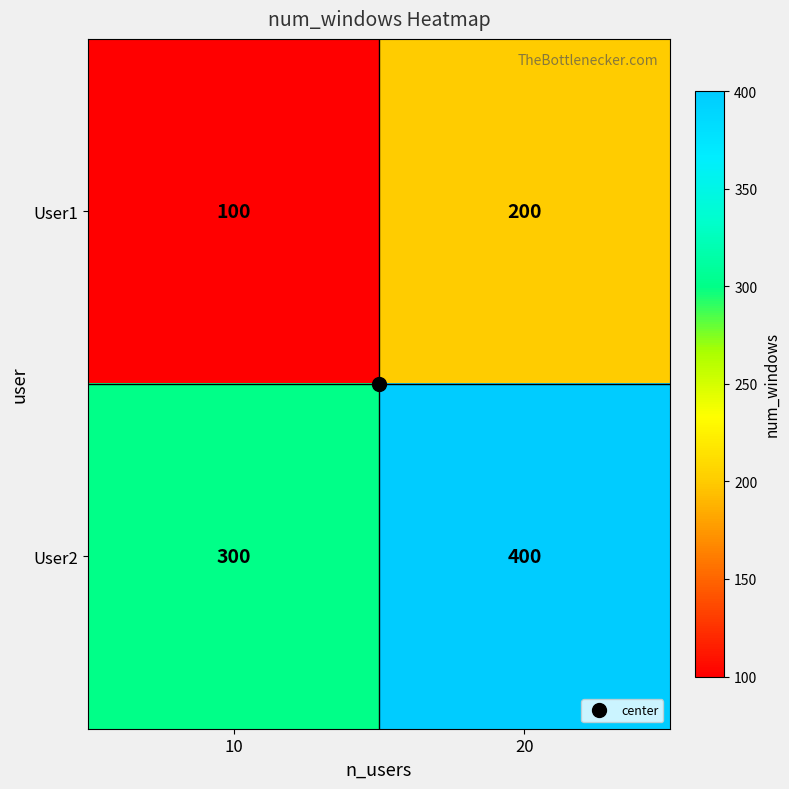

What is the spread (max minus min) of values at 20?

200